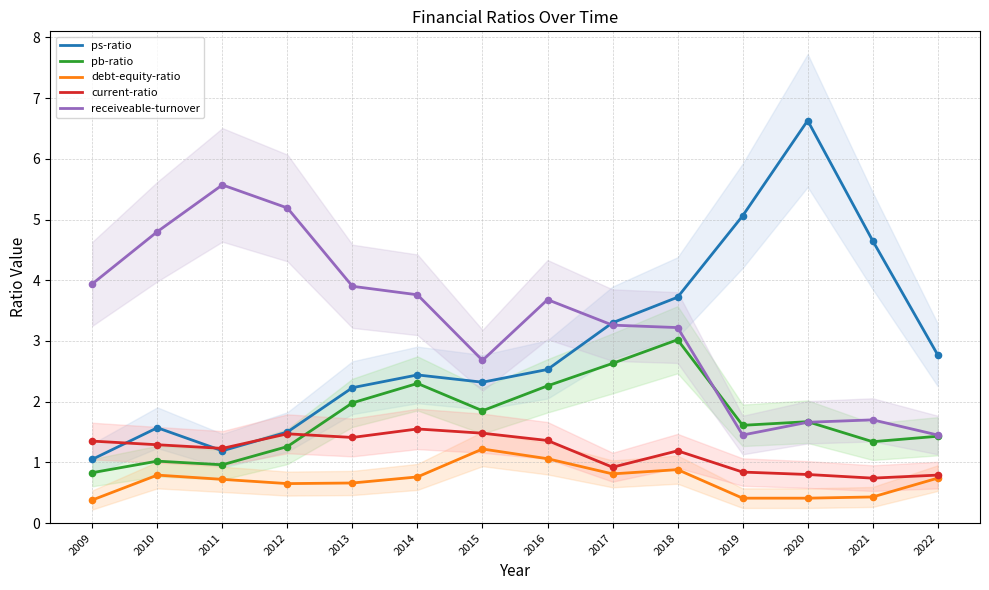

Which series has the largest Y range (max minus min)?

ps-ratio